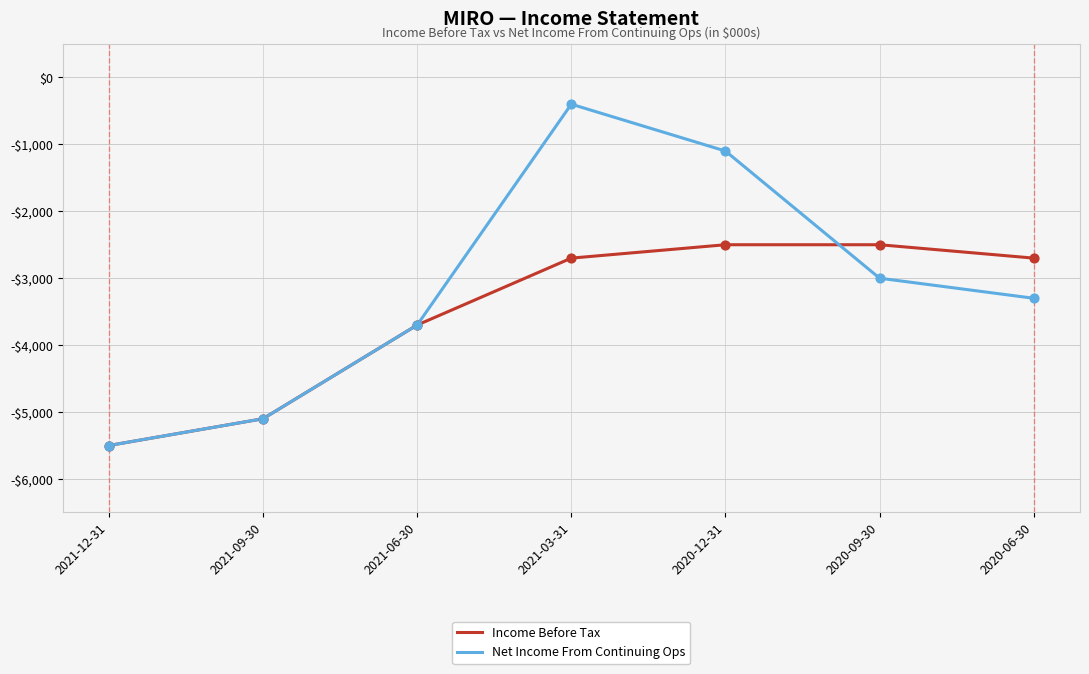

Which series has the largest total across all categories?

Net Income From Continuing Ops